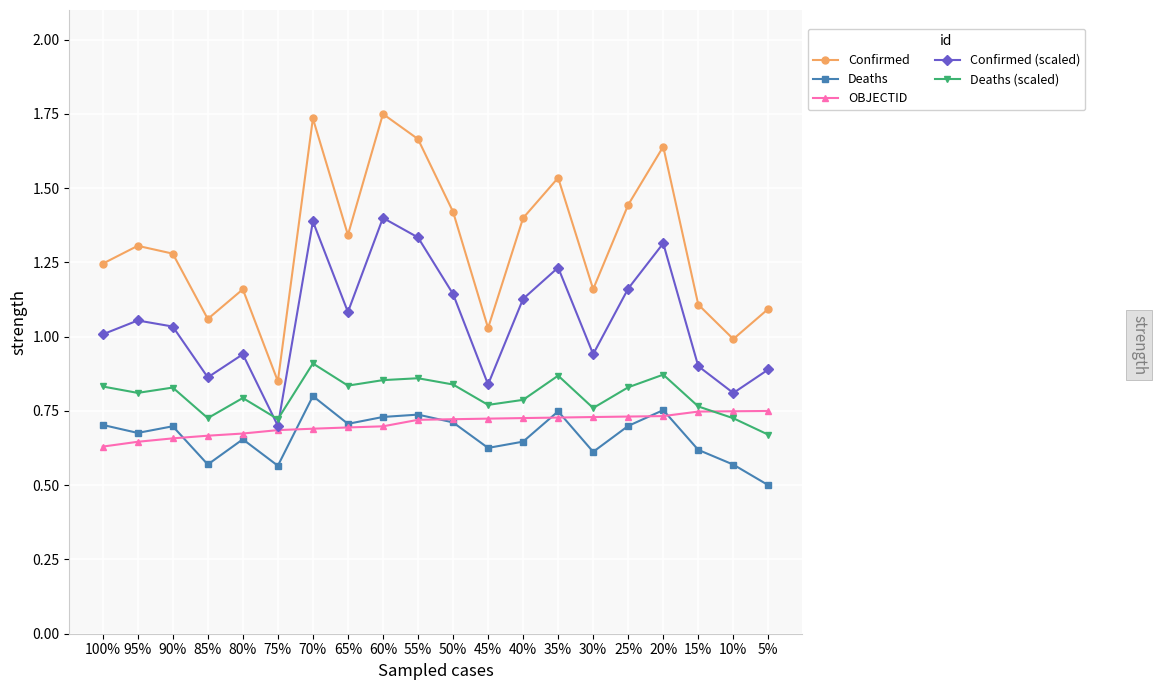

How many Deaths values are between 0 and 1?

20